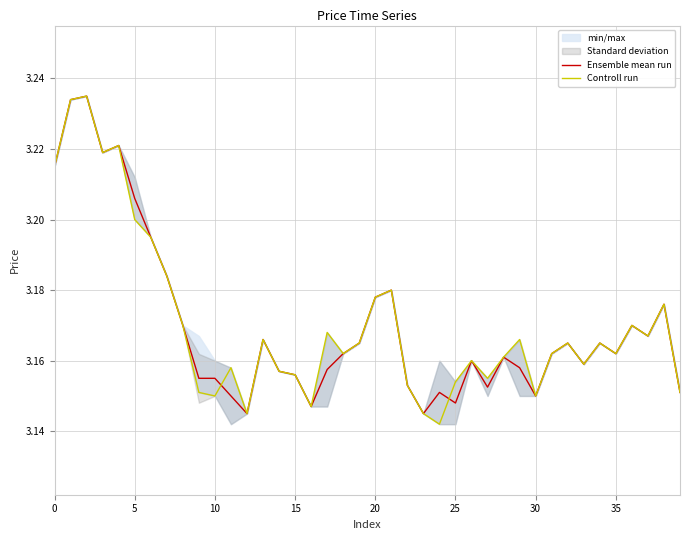

Reading left to right, what are all the values shown in this chart?

Ensemble mean run: 3.2	3.2	3.2	3.2	3.2	3.2	3.2	3.2	3.2	3.2	3.2	3.1	3.1	3.2	3.2	3.2	3.1	3.2	3.2	3.2	3.2	3.2	3.2	3.1	3.2	3.1	3.2	3.2	3.2	3.2	3.1	3.2	3.2	3.2	3.2	3.2	3.2	3.2	3.2	3.2
Controll run: 3.2	3.2	3.2	3.2	3.2	3.2	3.2	3.2	3.2	3.2	3.1	3.2	3.1	3.2	3.2	3.2	3.1	3.2	3.2	3.2	3.2	3.2	3.2	3.1	3.1	3.2	3.2	3.2	3.2	3.2	3.1	3.2	3.2	3.2	3.2	3.2	3.2	3.2	3.2	3.2